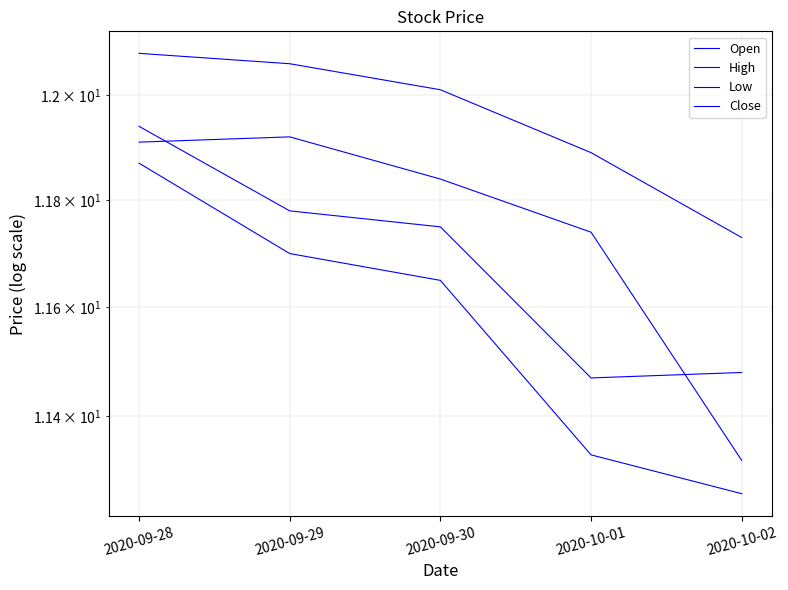

At which category is the sum across all series the highest?

2020-09-28